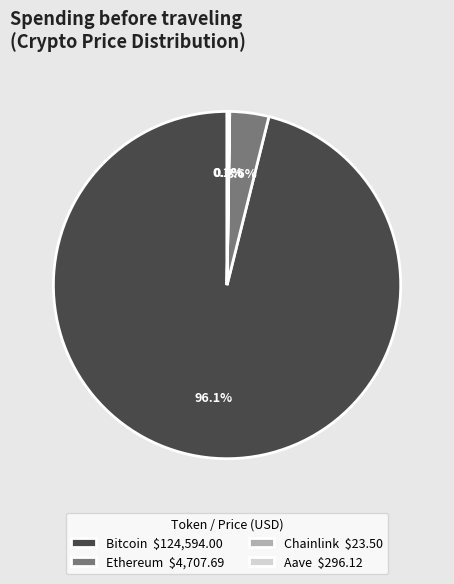

Which slice is the largest?

Bitcoin